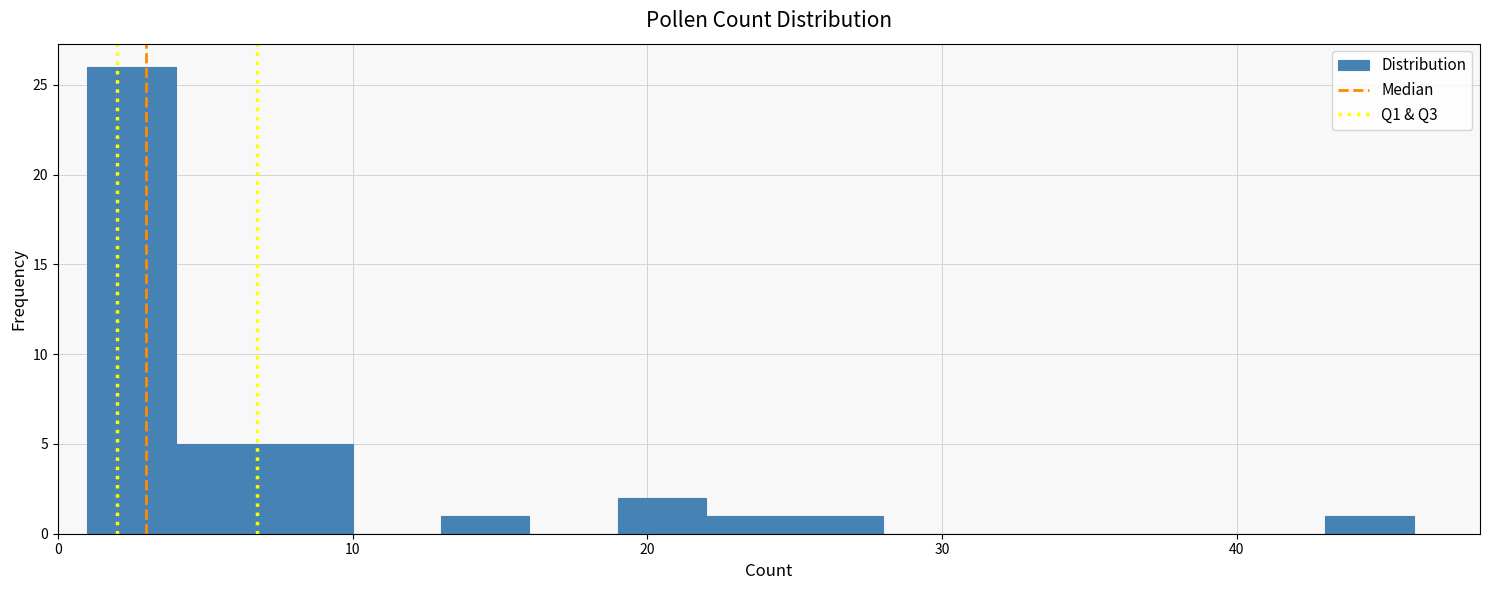

Read against the x-axis, roughly where is the centre of the tallest bar?

3